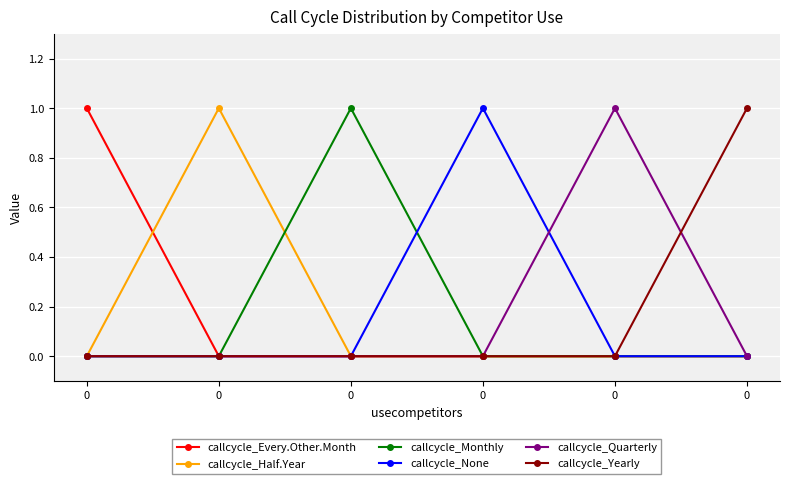

What are all the series names shown in the legend?

callcycle_Every.Other.Month, callcycle_Half.Year, callcycle_Monthly, callcycle_None, callcycle_Quarterly, callcycle_Yearly